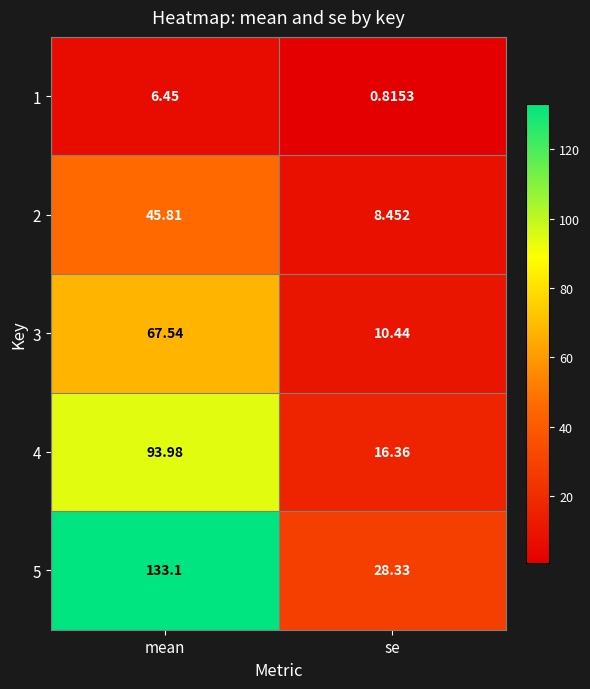

Which series has the largest range (max minus min)?

5